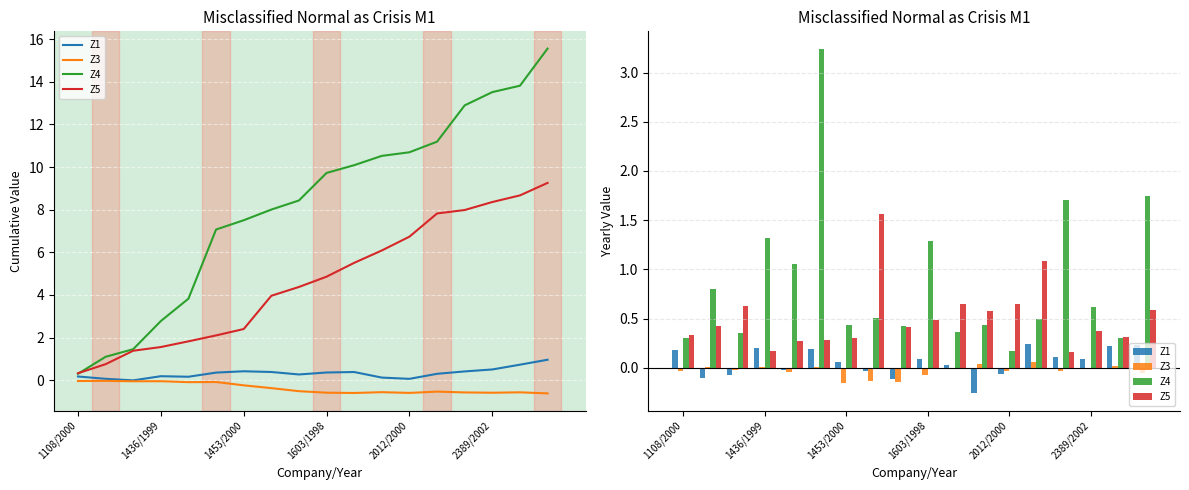

What is the maximum value for Z5?

1.6